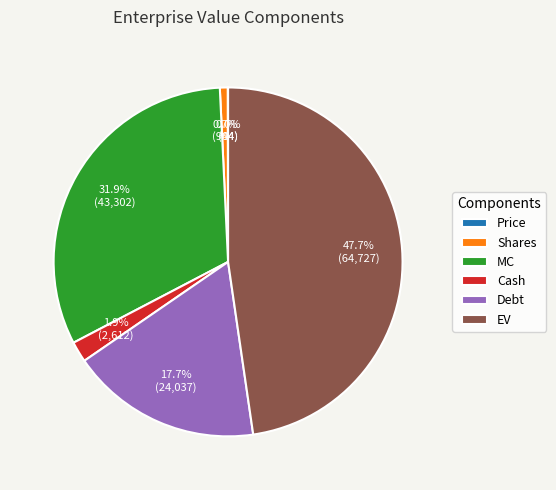

How much of the chart is everything except MC?

68.1%